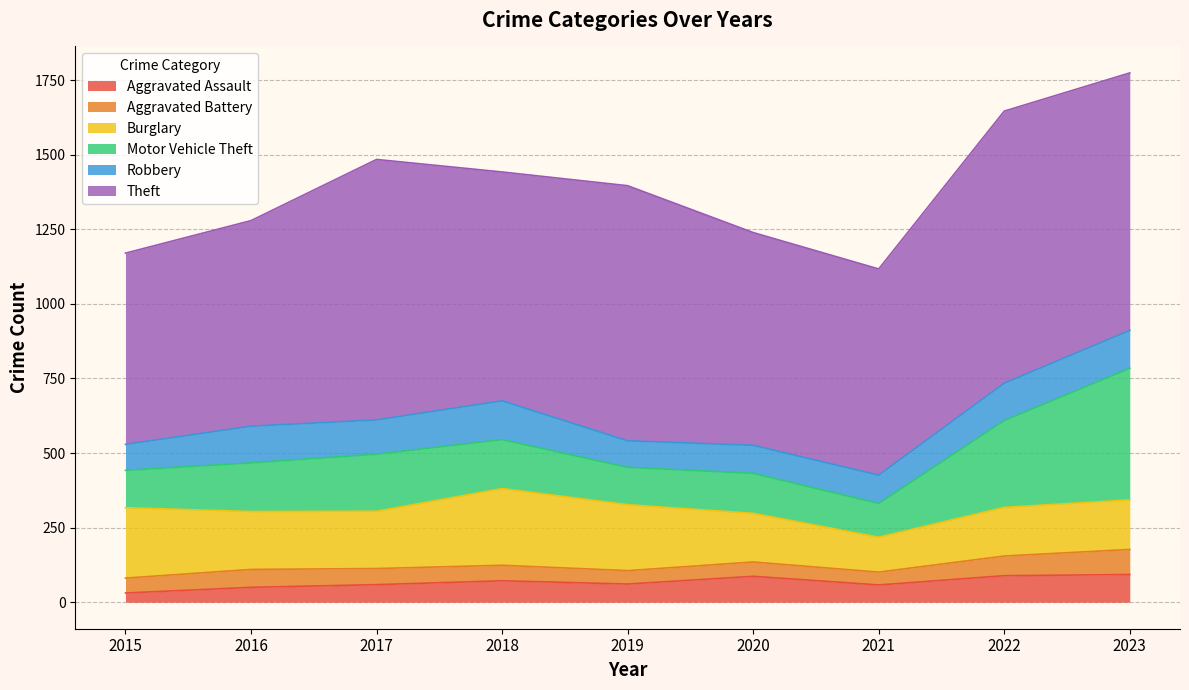

Reading right to left, transcribe all the data shown in this chart.

Aggravated Assault: 2023=93	2022=89	2021=58	2020=87	2019=61	2018=72	2017=59	2016=50	2015=31
Aggravated Battery: 2023=84	2022=66	2021=43	2020=48	2019=45	2018=52	2017=54	2016=60	2015=50
Burglary: 2023=166	2022=163	2021=117	2020=163	2019=221	2018=257	2017=192	2016=194	2015=236
Motor Vehicle Theft: 2023=441	2022=291	2021=113	2020=134	2019=125	2018=164	2017=191	2016=163	2015=125
Robbery: 2023=127	2022=125	2021=95	2020=94	2019=89	2018=130	2017=115	2016=123	2015=87
Theft: 2023=863	2022=912	2021=691	2020=713	2019=855	2018=767	2017=873	2016=689	2015=641